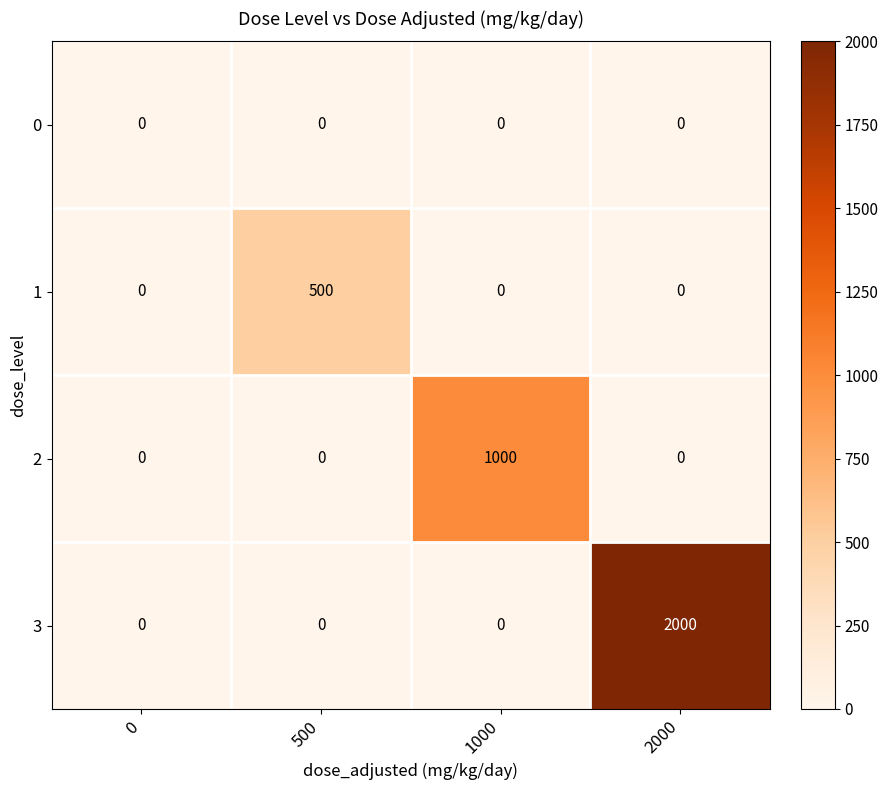

Which series changed the most between 1000 and 2000?

3